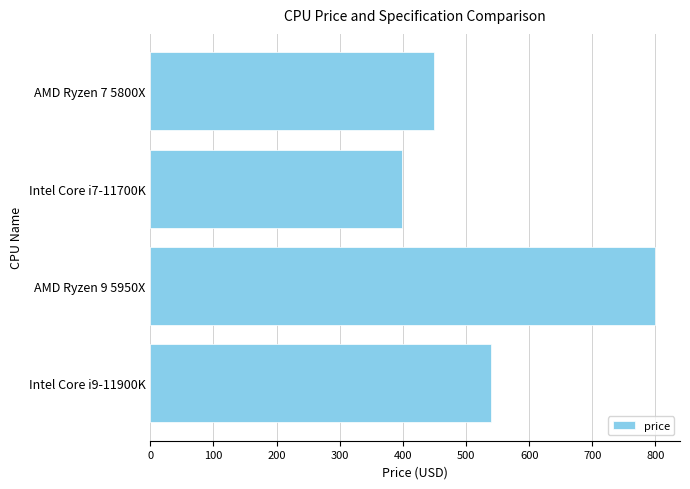

Is it true that the value at AMD Ryzen 7 5800X is 161?

False